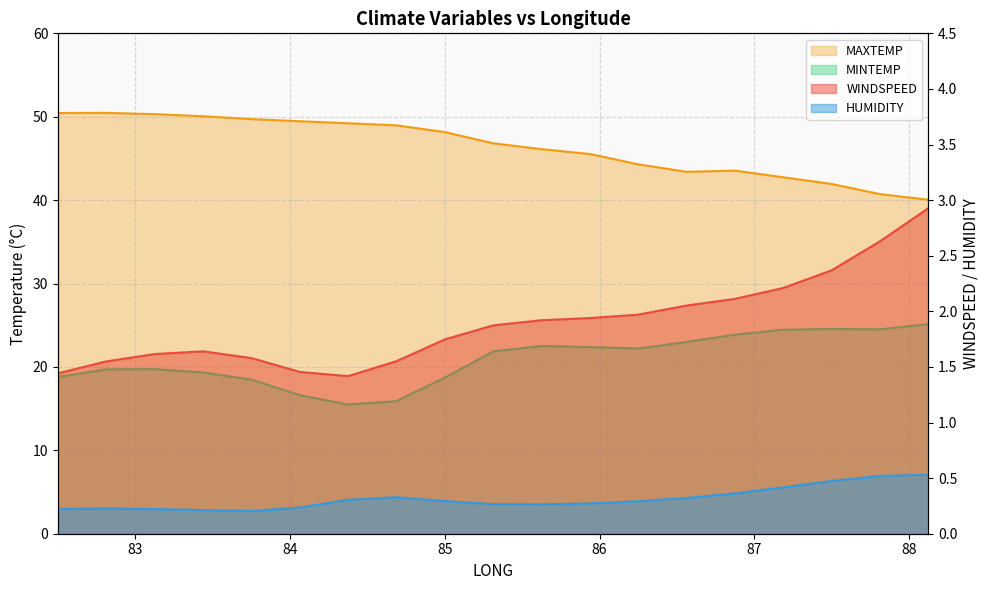

True or false: WINDSPEED and MAXTEMP intersect in this chart.

False